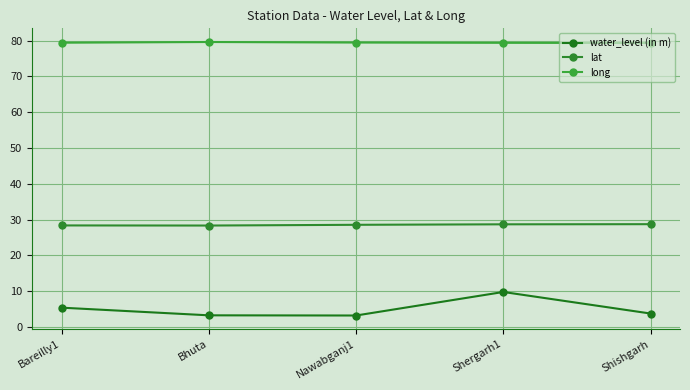

Is this an area chart (filled region under the line)?

No